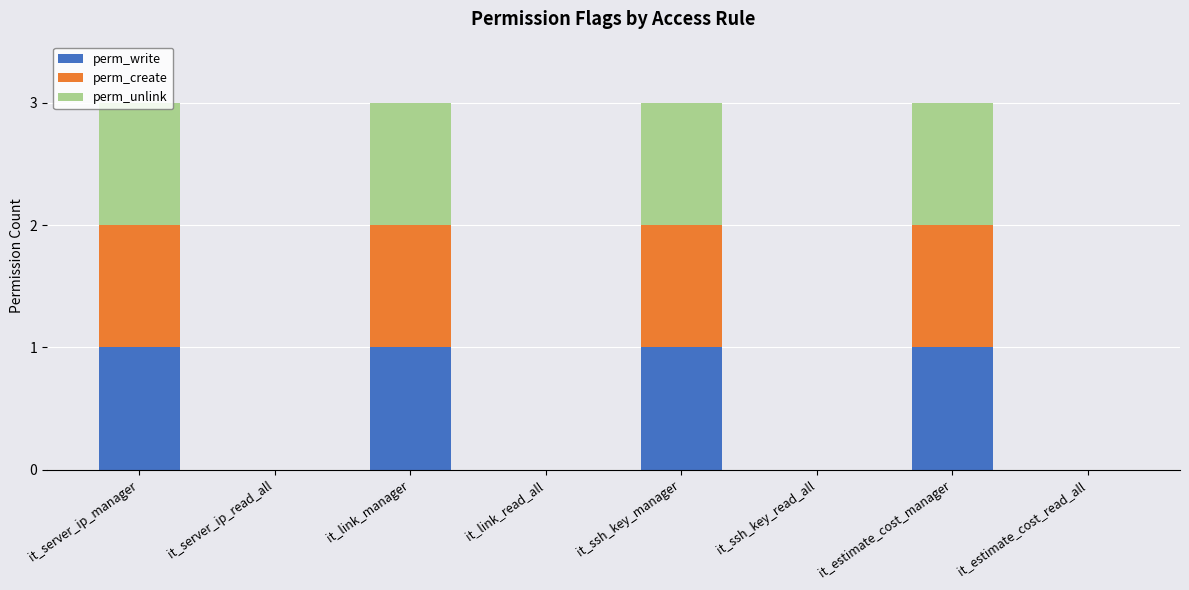

True or false: perm_write has a value of 1 at it_link_manager.

True